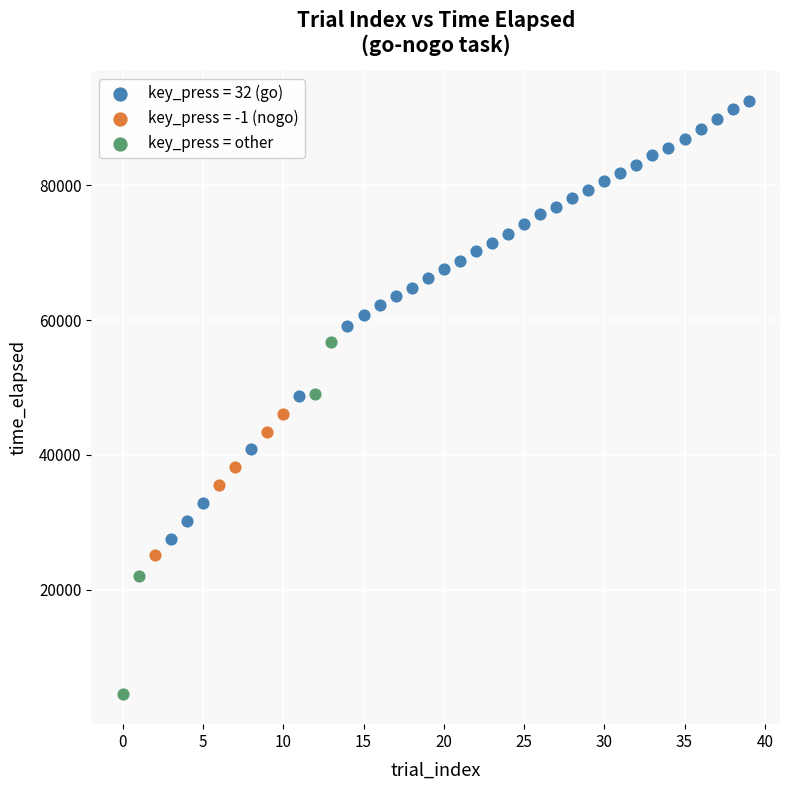

Which series reaches the minimum Y coordinate?

key_press = other